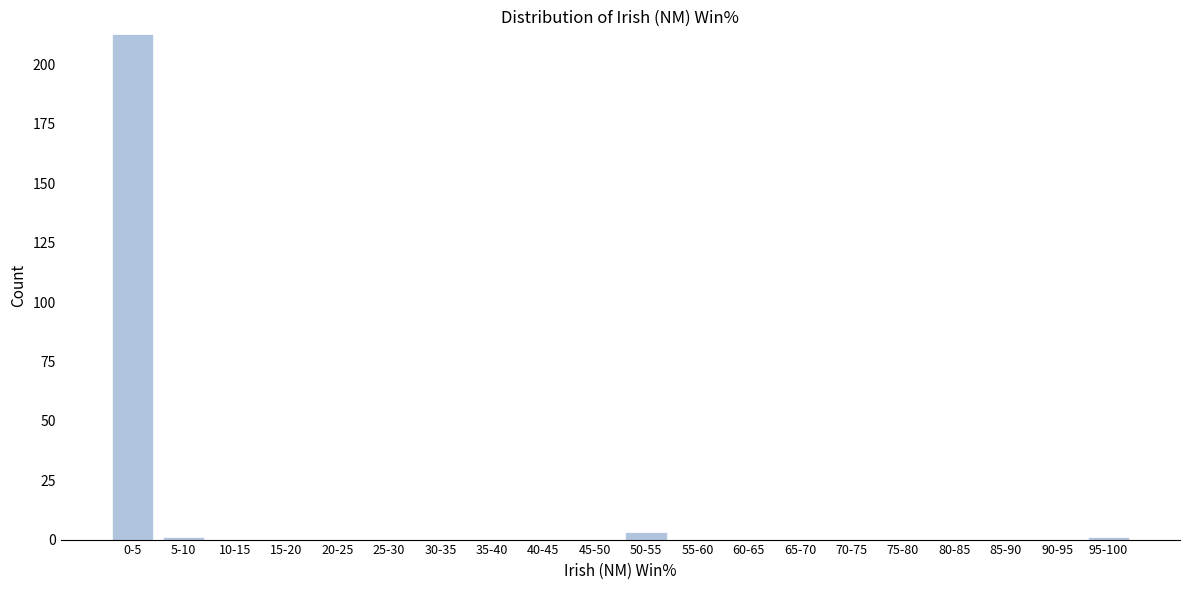

Reading left to right, transcribe all the data shown in this chart.

0-5=213	5-10=1	10-15=0	15-20=0	20-25=0	25-30=0	30-35=0	35-40=0	40-45=0	45-50=0	50-55=3	55-60=0	60-65=0	65-70=0	70-75=0	75-80=0	80-85=0	85-90=0	90-95=0	95-100=1